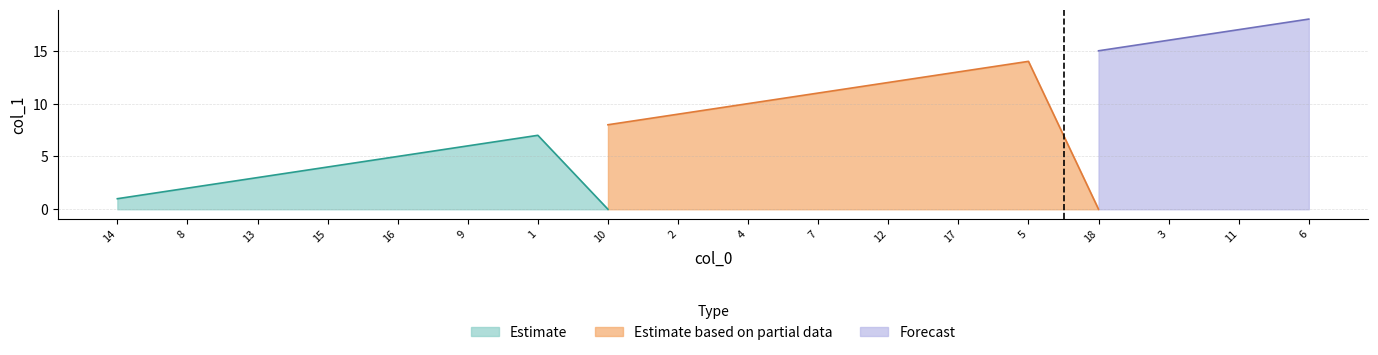

Is it true that Estimate equals 2 at 8?

True